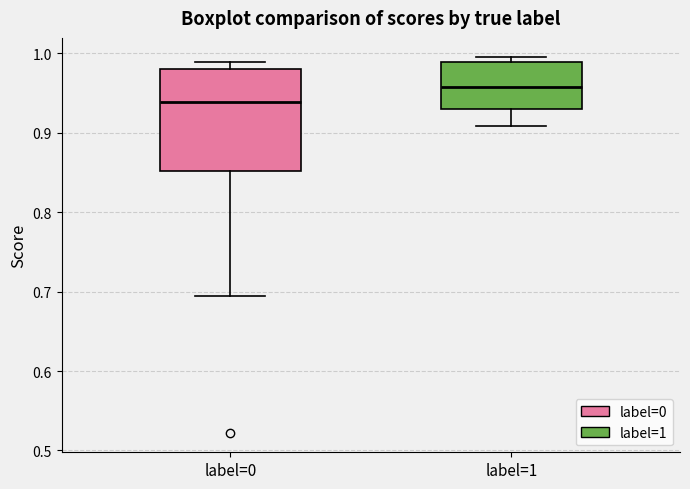

Which box's median line is the lowest?

label=0